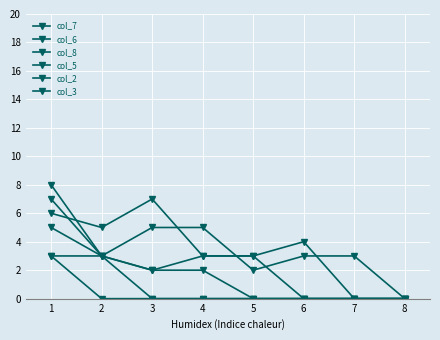

Reading left to right, what are all the values shown in this chart?

col_7: 1=8	2=3	3=2	4=3	5=3	6=4	7=0	8=0
col_6: 1=6	2=5	3=7	4=3	5=3	6=0	7=0	8=0
col_8: 1=5	2=3	3=5	4=5	5=2	6=3	7=3	8=0
col_5: 1=3	2=3	3=2	4=2	5=0	6=0	7=0	8=0
col_2: 1=3	2=0	3=0	4=0	5=0	6=0	7=0	8=0
col_3: 1=7	2=3	3=0	4=0	5=0	6=0	7=0	8=0